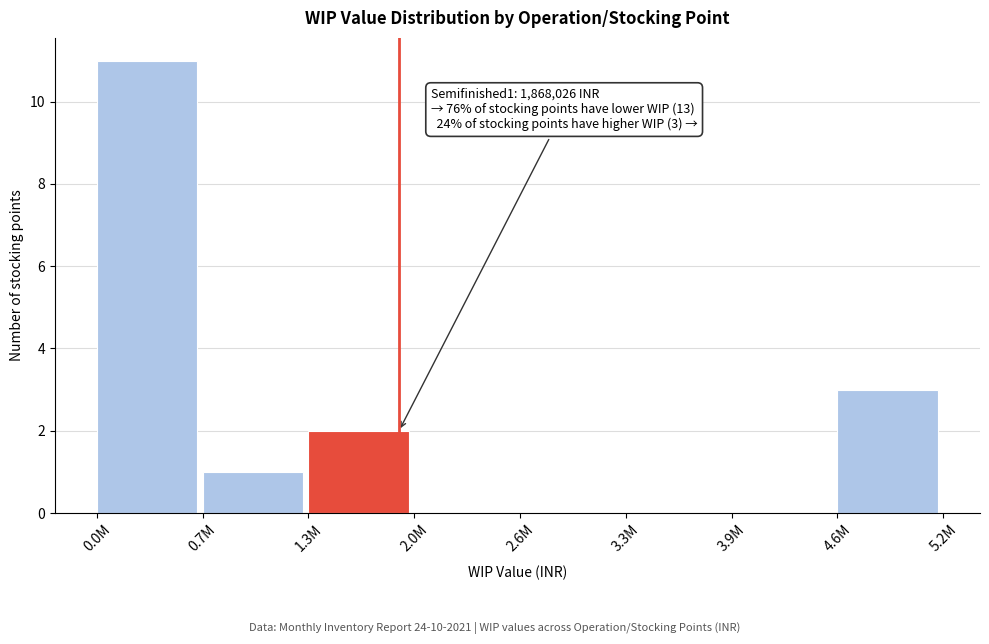

Reading left to right, what are all the values shown in this chart?

0.0M=11	0.7M=1	1.3M=2	2.0M=0	2.6M=0	3.3M=0	3.9M=0	4.6M=3